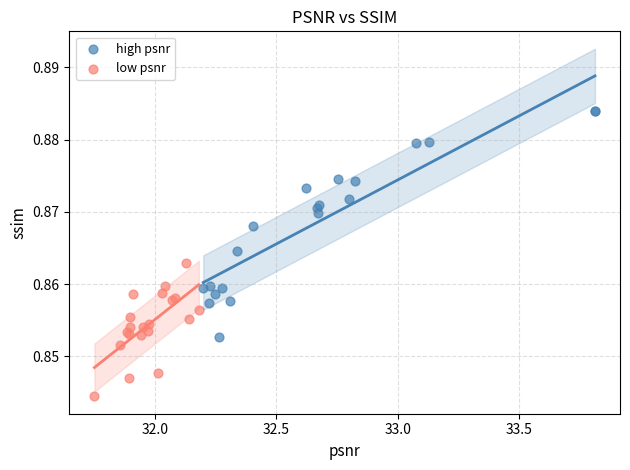

Which series contains the lowest Y value?

low psnr